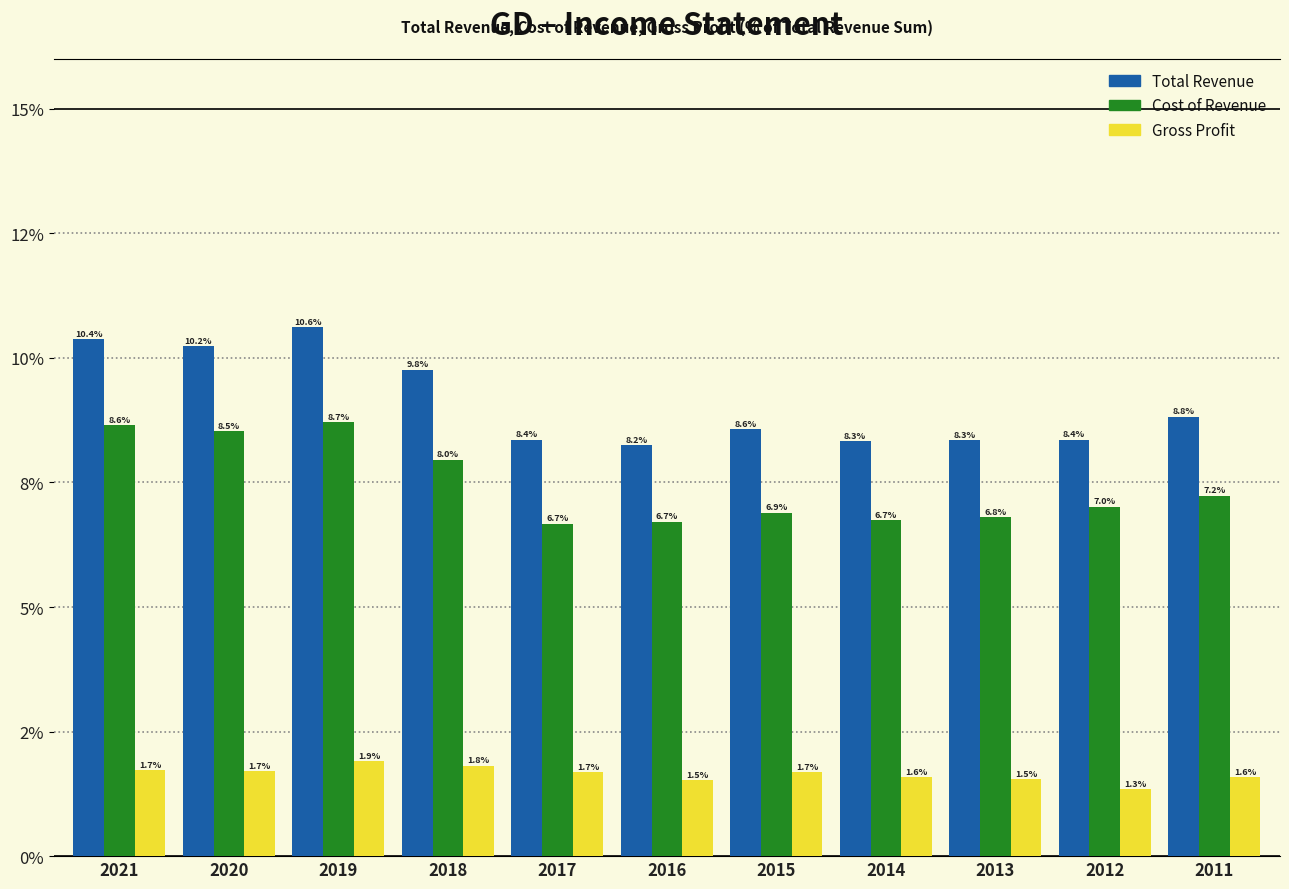

What are all the series names shown in the legend?

Total Revenue, Cost of Revenue, Gross Profit